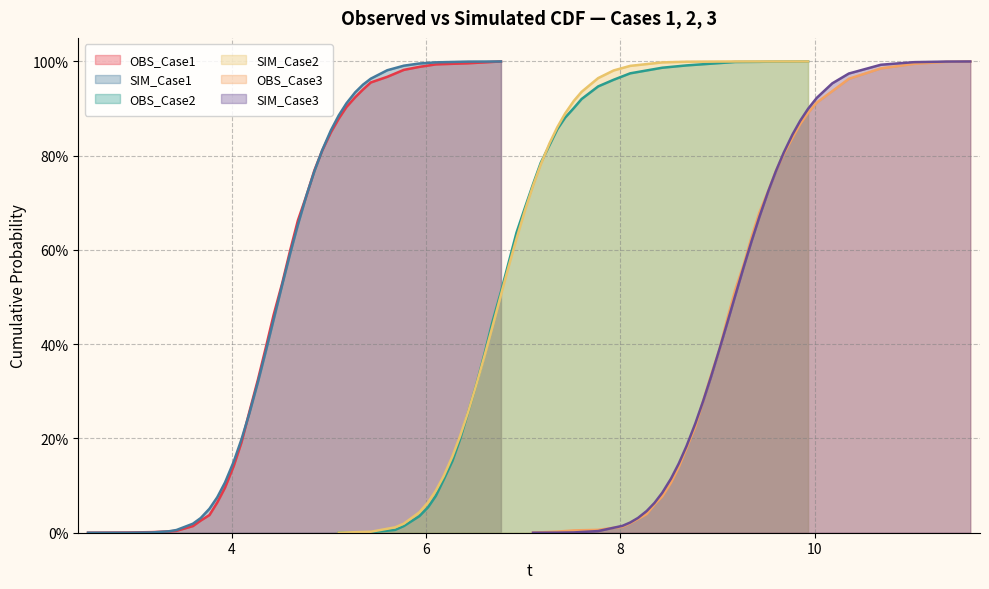

What are all the series names shown in the legend?

OBS_Case1, SIM_Case1, OBS_Case2, SIM_Case2, OBS_Case3, SIM_Case3